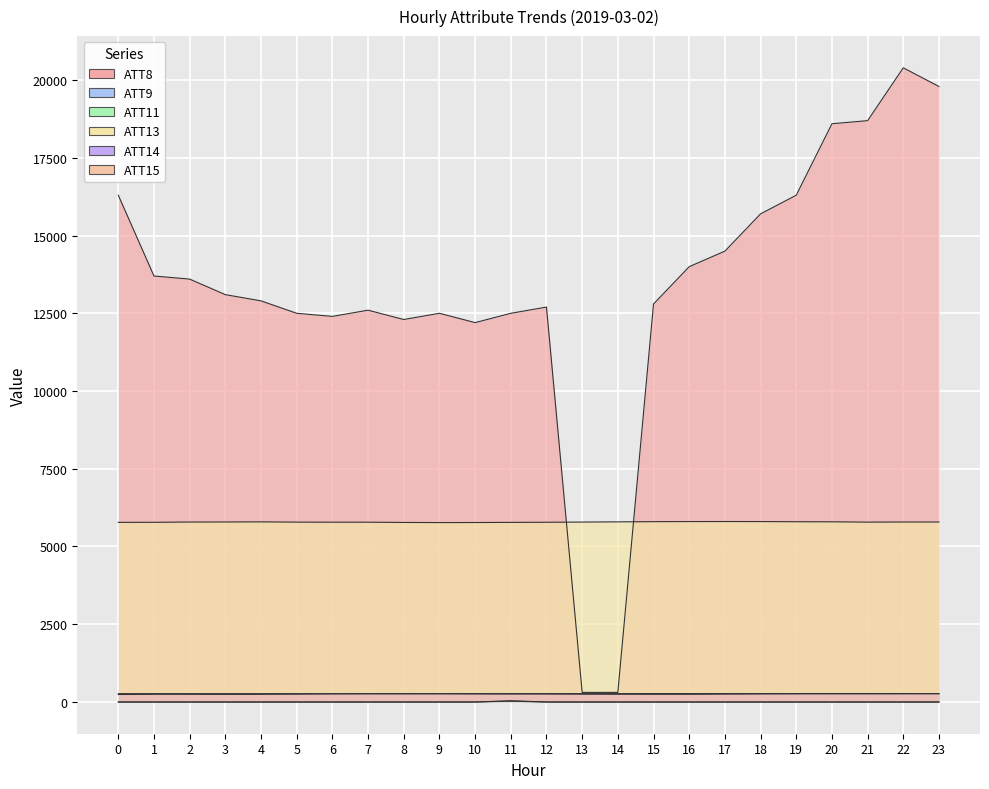

Between 13 and 17, which series saw the biggest shift?

ATT8